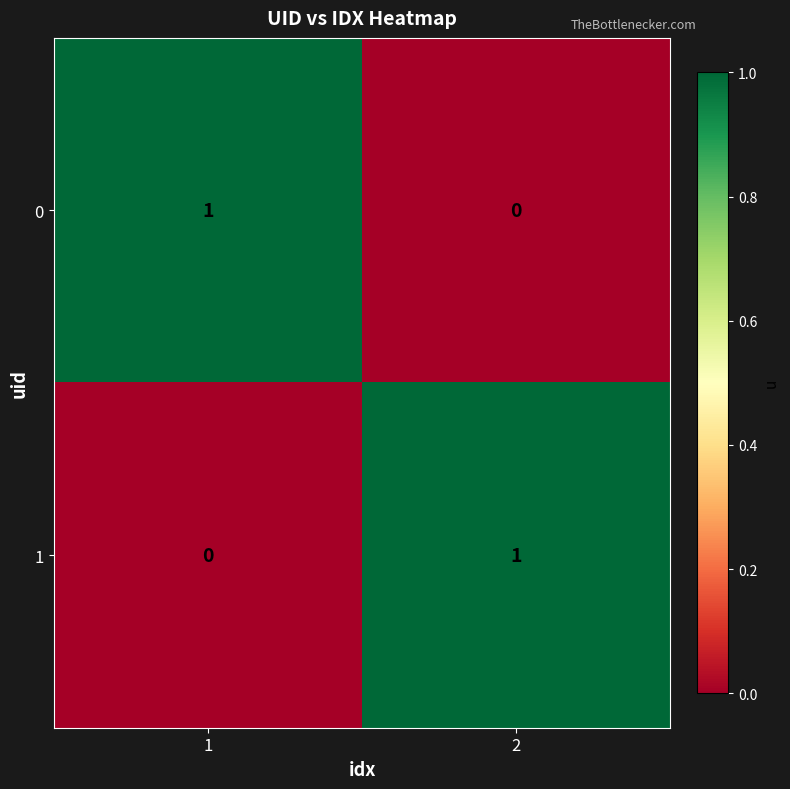

True or false: 0 has a value of 1 at 1.

True